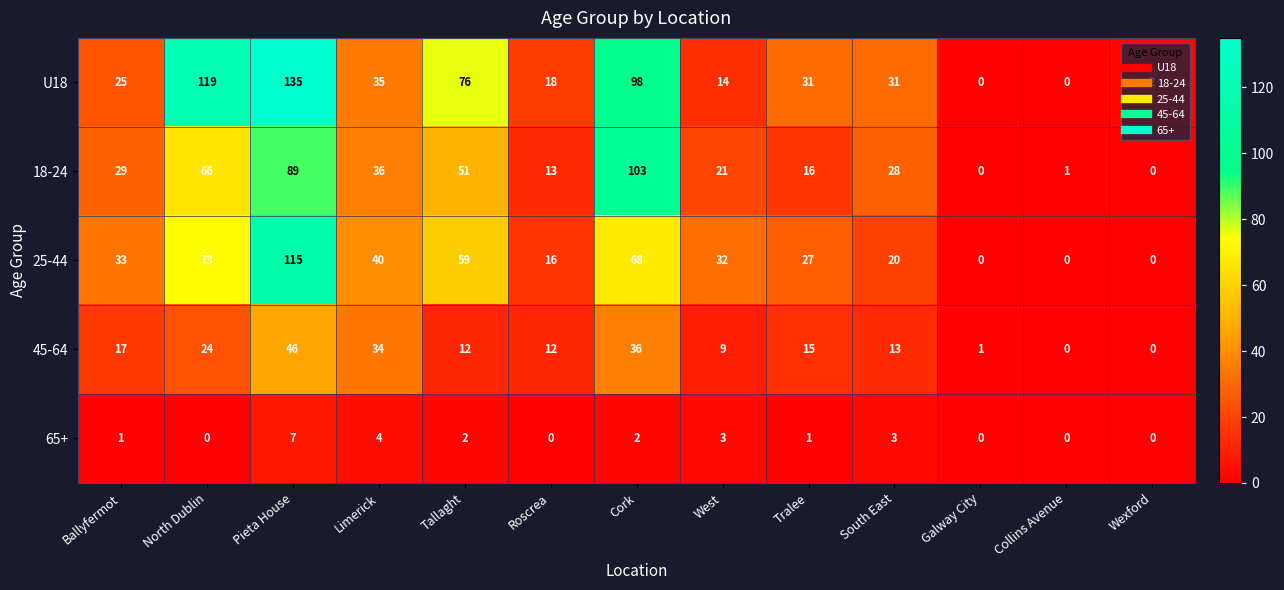

Rank the series by their maximum value, from lowest to highest.

65+, 45-64, 18-24, 25-44, U18